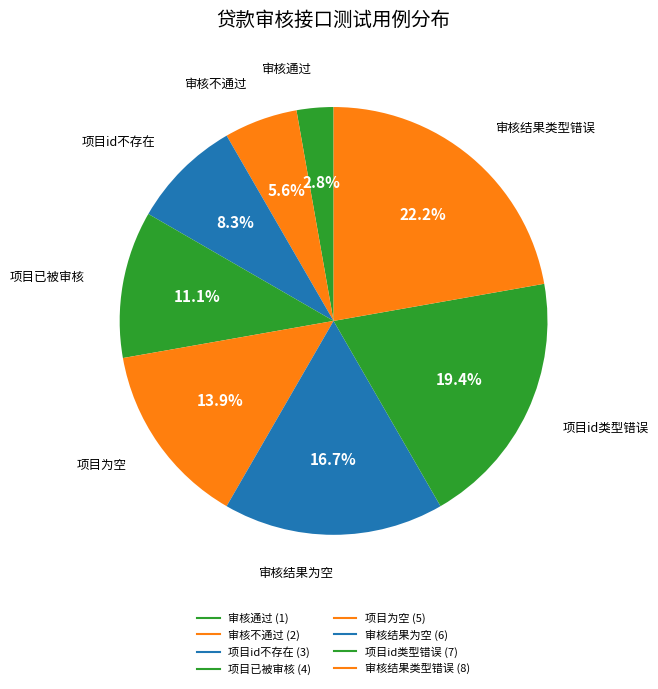

How many slices are in this pie chart?

8